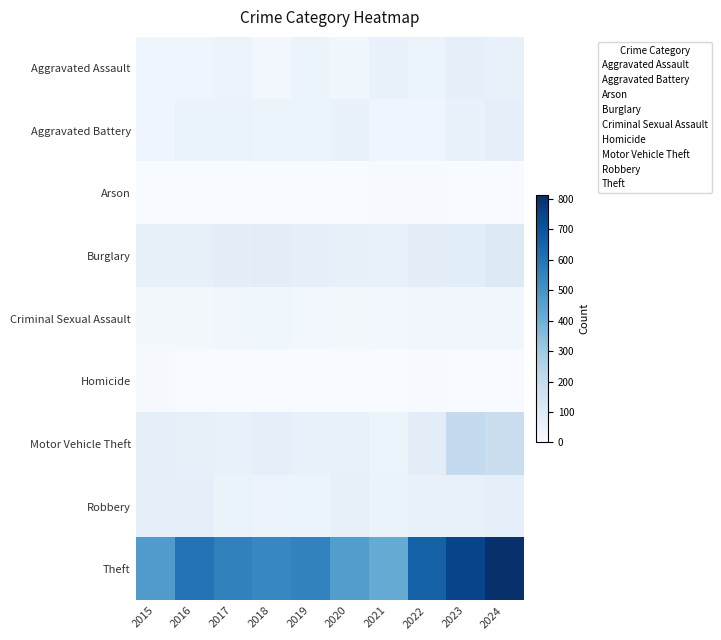

What is the total value across all series at 2024?

1335